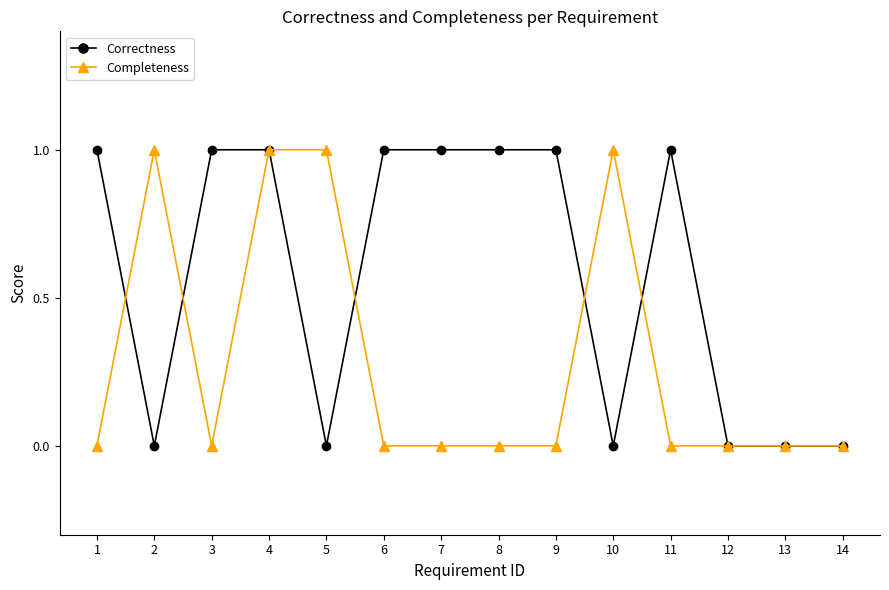

Which series has the largest total across all categories?

Correctness